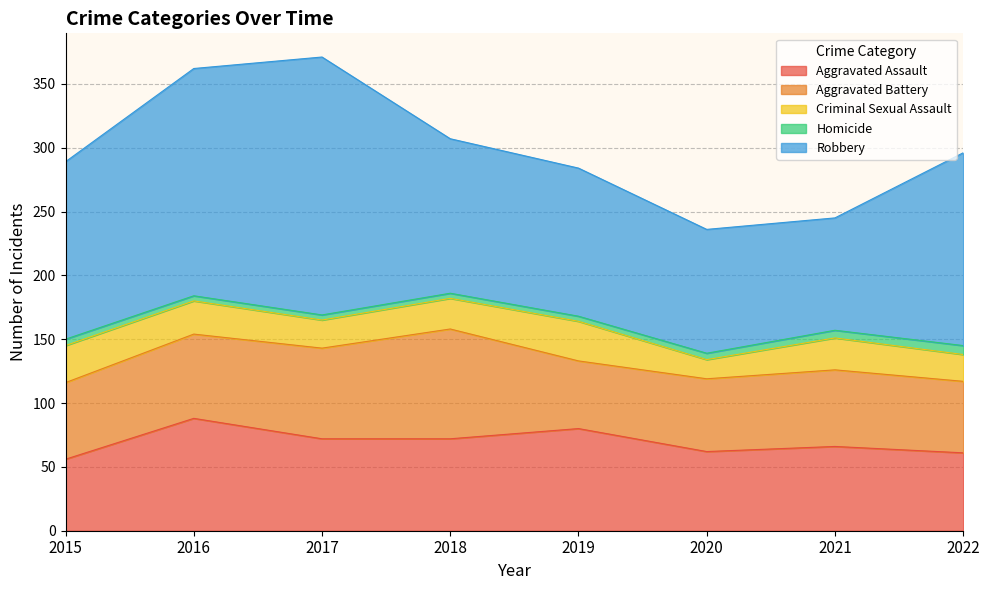

Where is the first local minimum for Aggravated Assault?

2020